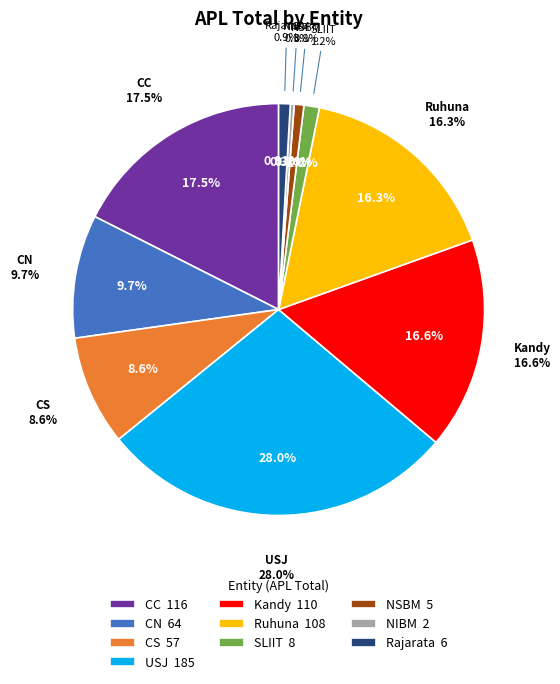

Does Rajarata account for over 50% of the chart?

No